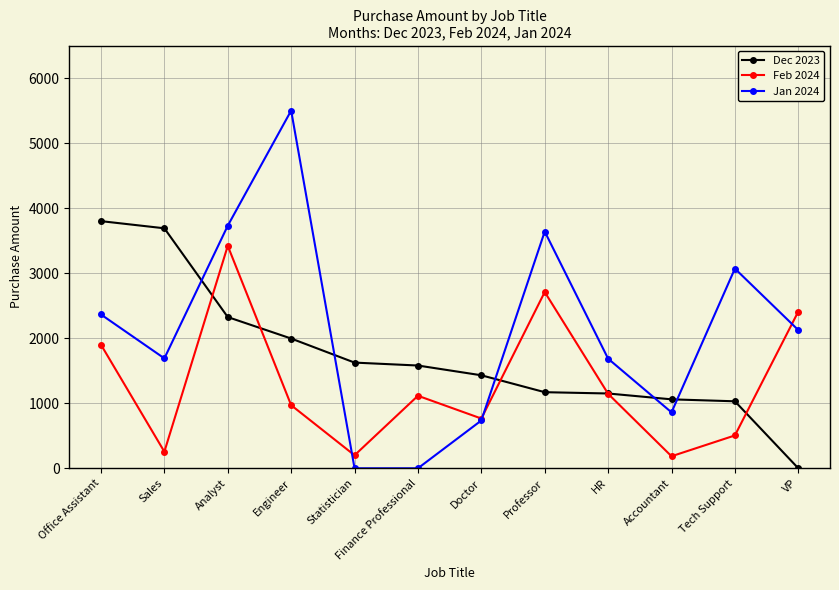

At which label does Dec 2023 first exceed 1580?

Office Assistant